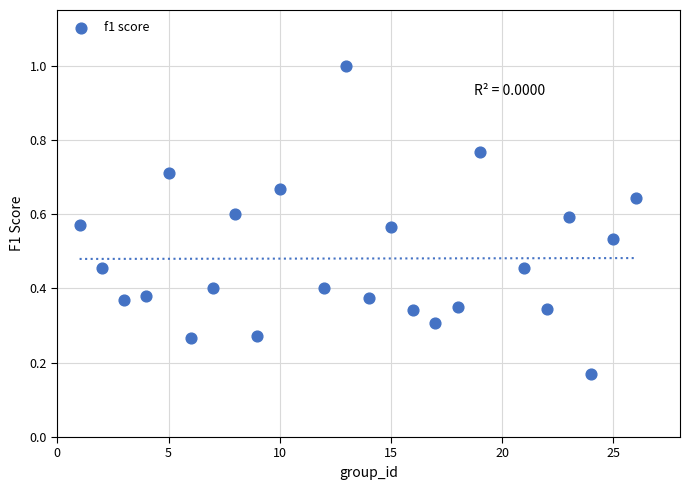

What is the range of X values (max minus min)?

25.0